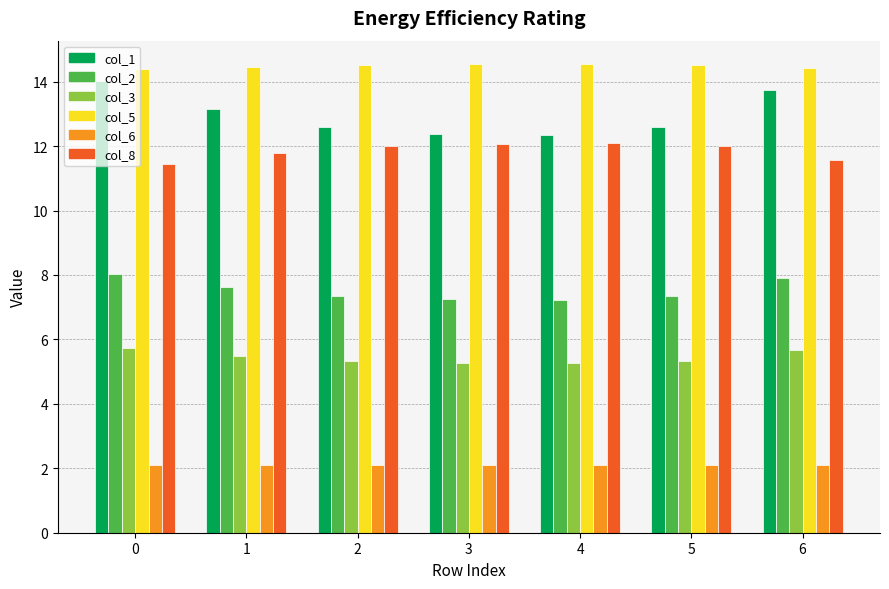

How many categories are shown in the chart?

7